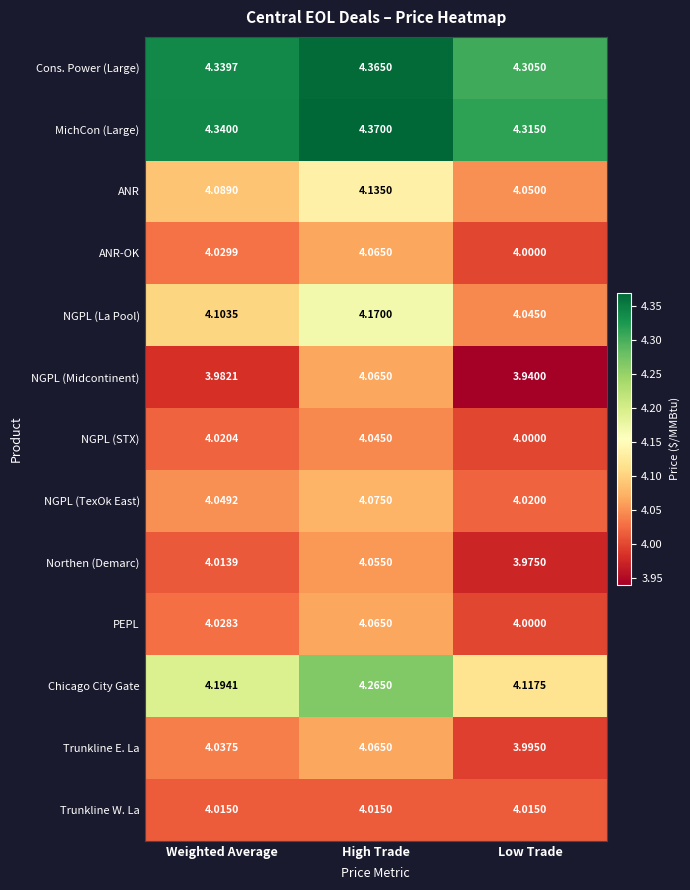

At how many categories does at least one series exceed 4?

3